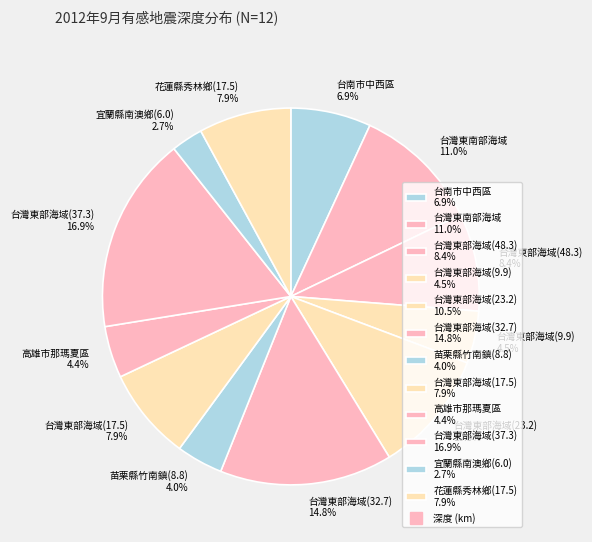

To the nearest percent, what is the combined percentage of 台灣東部海域(32.7) and 高雄市那瑪夏區?

19%